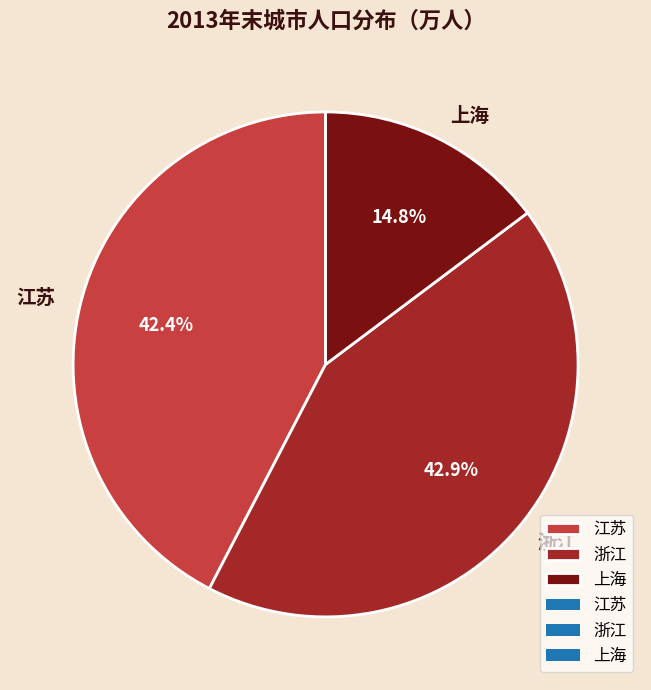

Does 上海 account for over 50% of the chart?

No